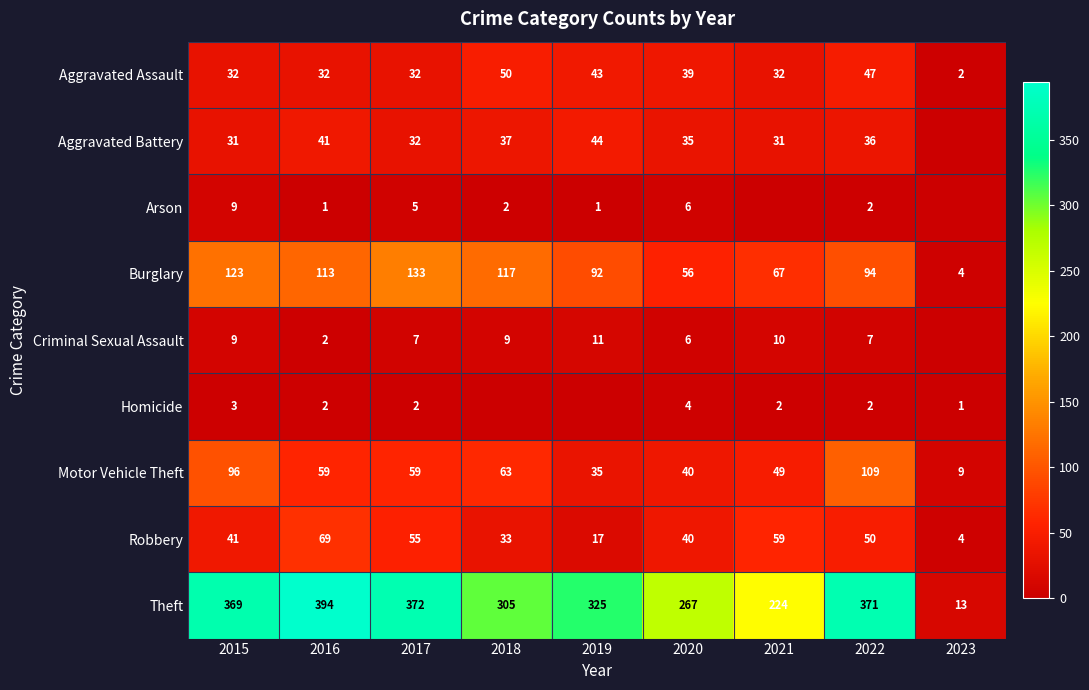

At which label does Theft reach its minimum?

2023